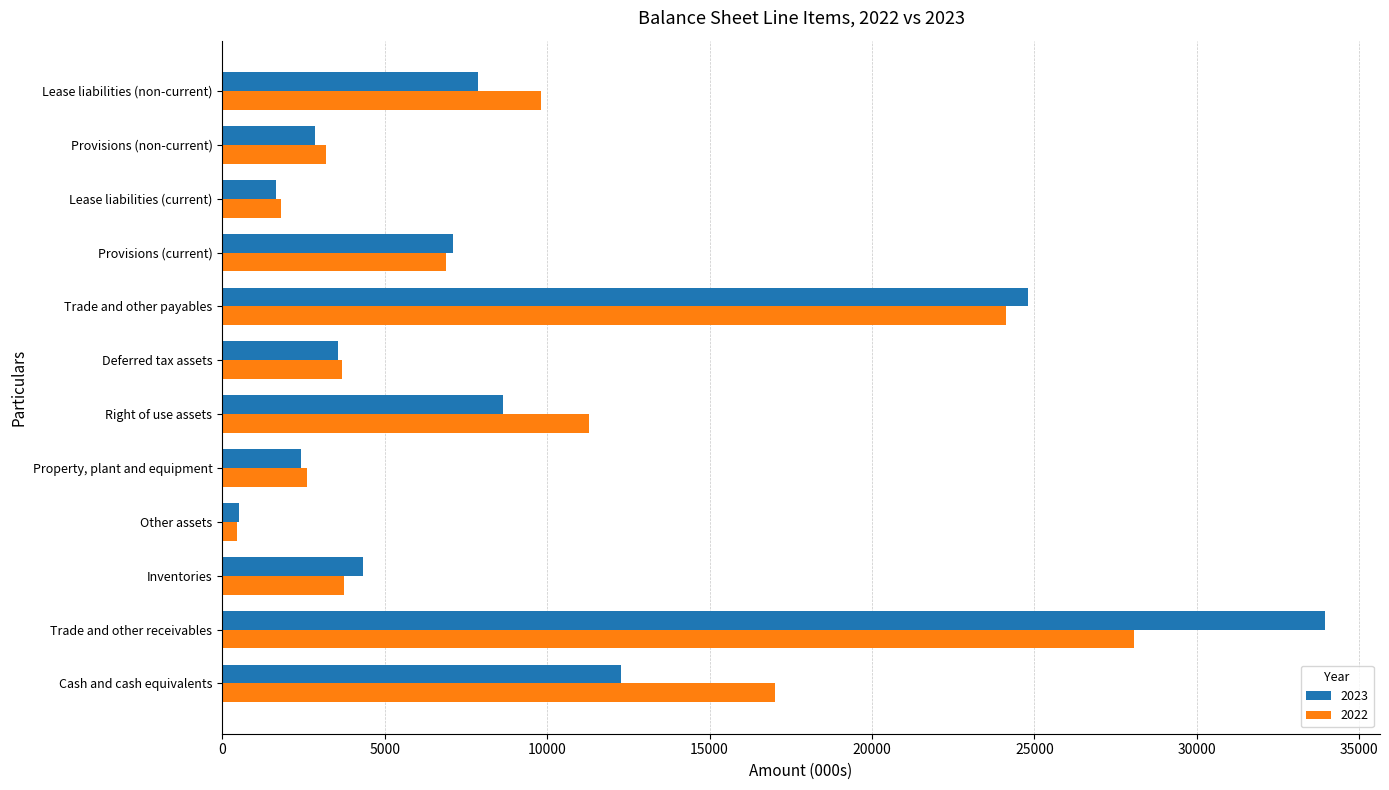

What is the total value across all series at Provisions (non-current)?

6039